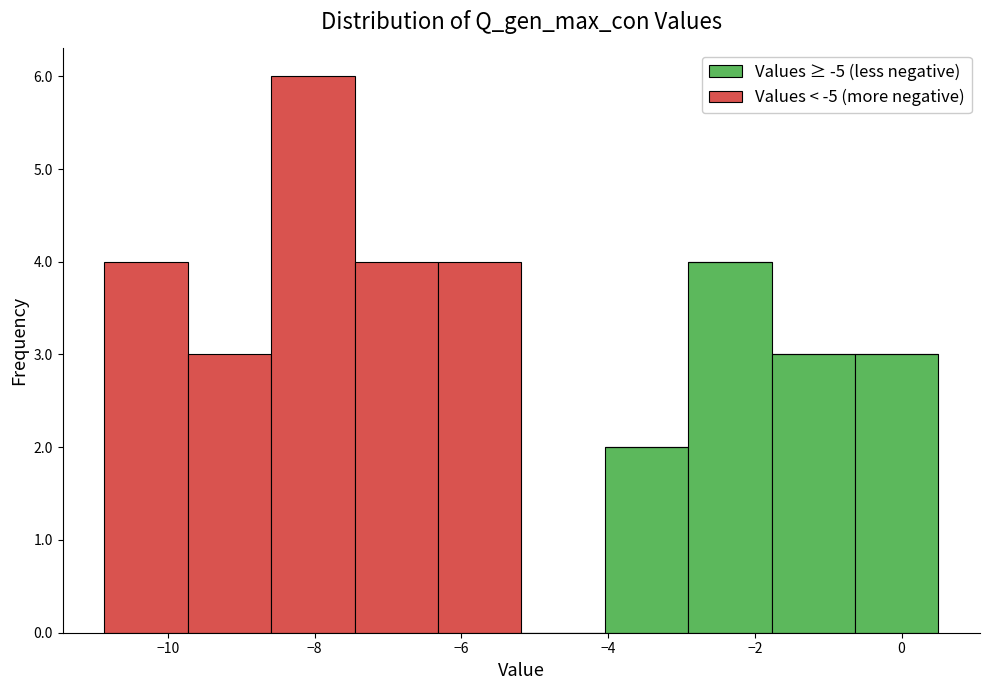

Which range on the x-axis has the tallest stacked bar (by total height)?

-8.6 to -7.4